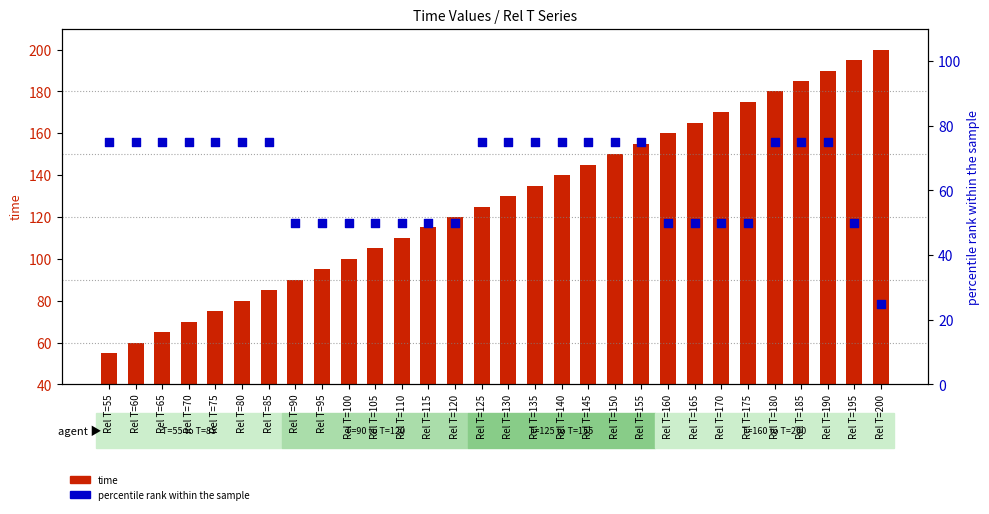

Is the value of percentile rank within the sample at Rel T=80 greater than the value of time at Rel T=95?

No